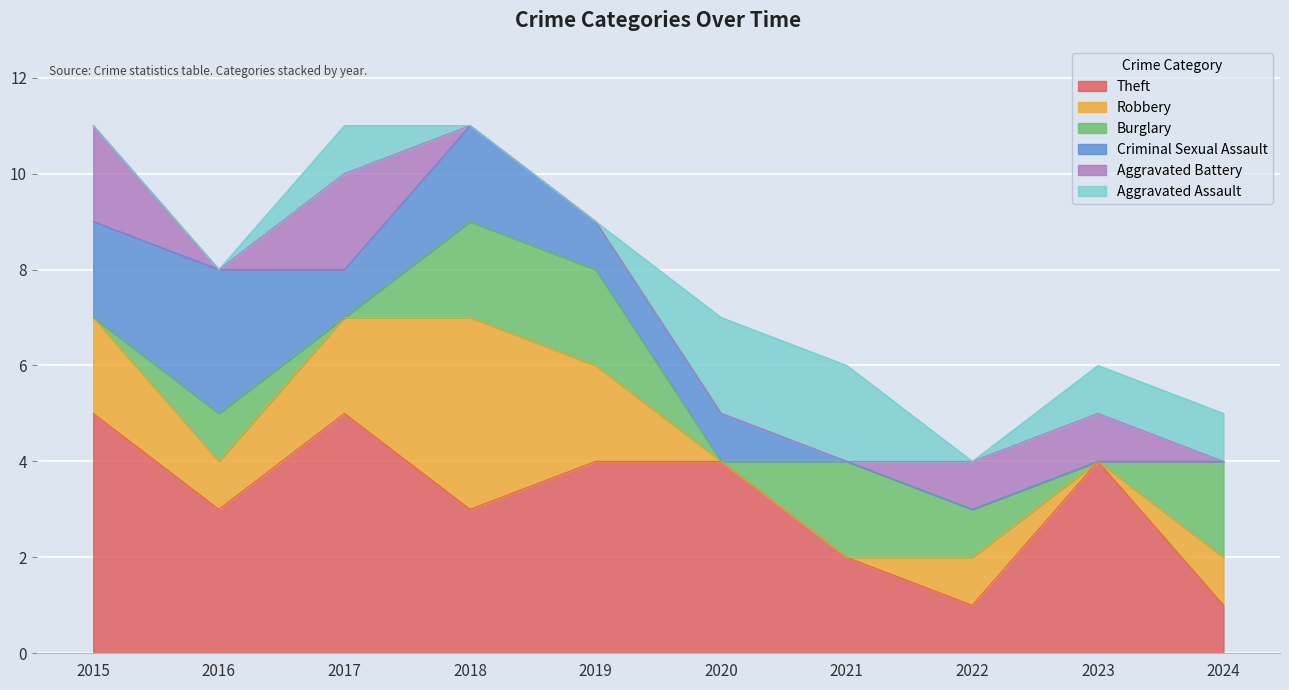

Reading left to right, what are all the values shown in this chart?

Theft: 5	3	5	3	4	4	2	1	4	1
Robbery: 2	1	2	4	2	0	0	1	0	1
Burglary: 0	1	0	2	2	0	2	1	0	2
Criminal Sexual Assault: 2	3	1	2	1	1	0	0	0	0
Aggravated Battery: 2	0	2	0	0	0	0	1	1	0
Aggravated Assault: 0	0	1	0	0	2	2	0	1	1